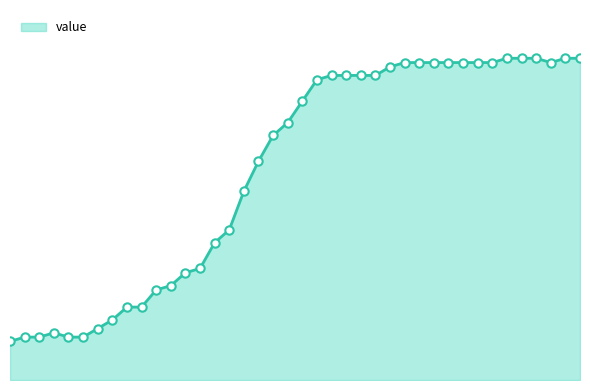

What is the sum of the values at 2020-03-08 and 2020-03-28?

95